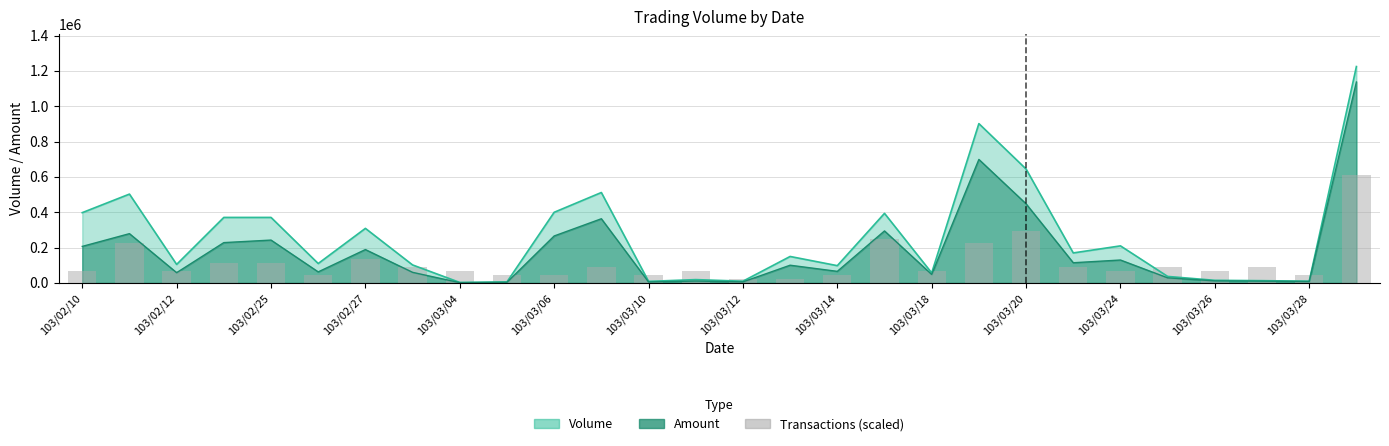

How many categories are shown in the chart?

28